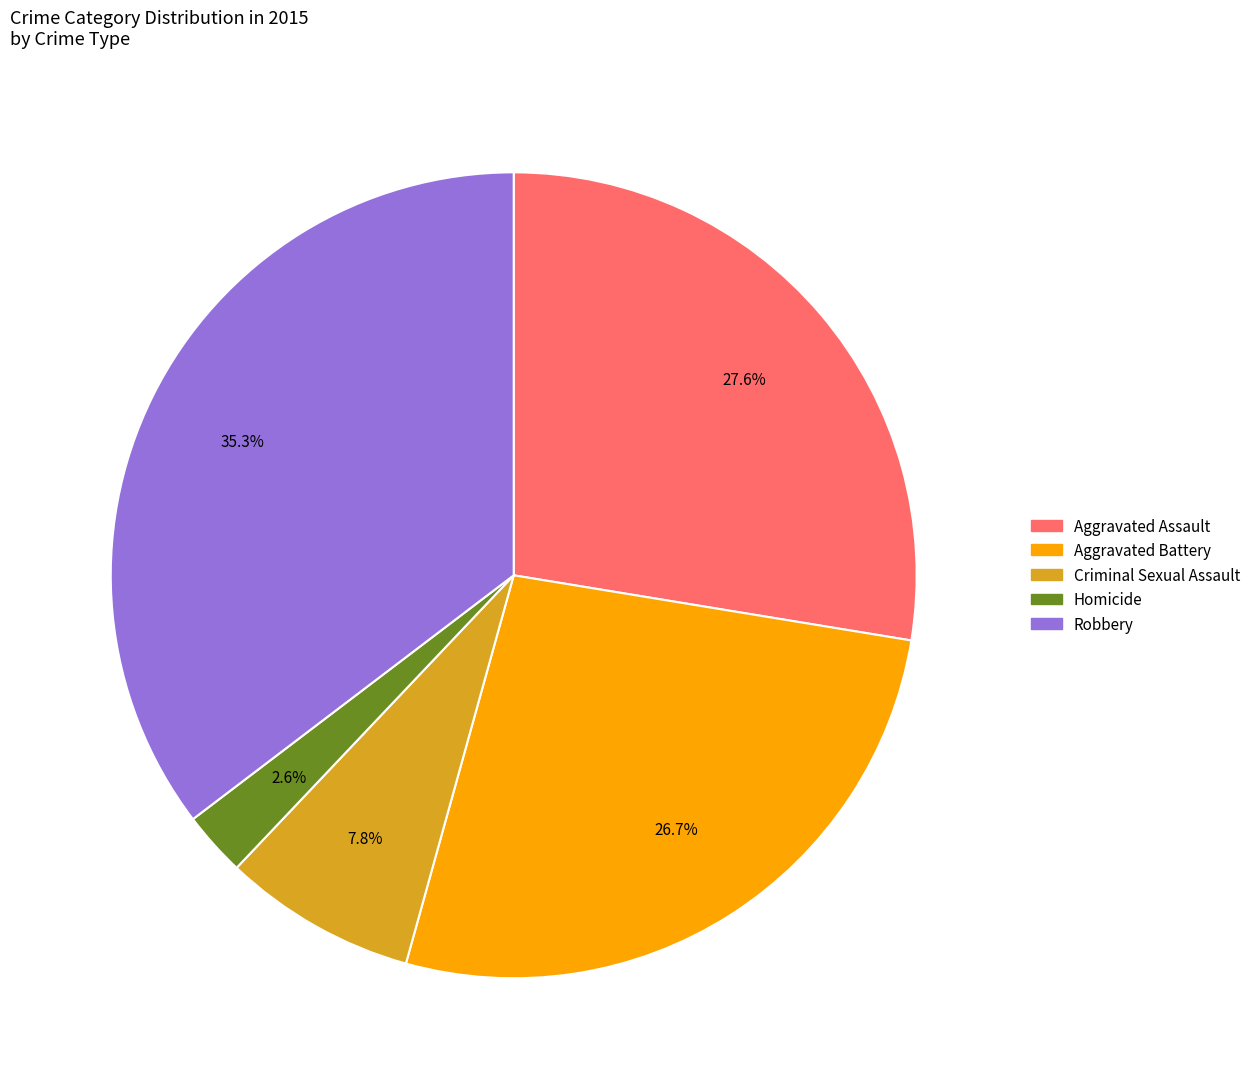

To the nearest percent, what is the difference between the largest and smallest slice percentages?

33%